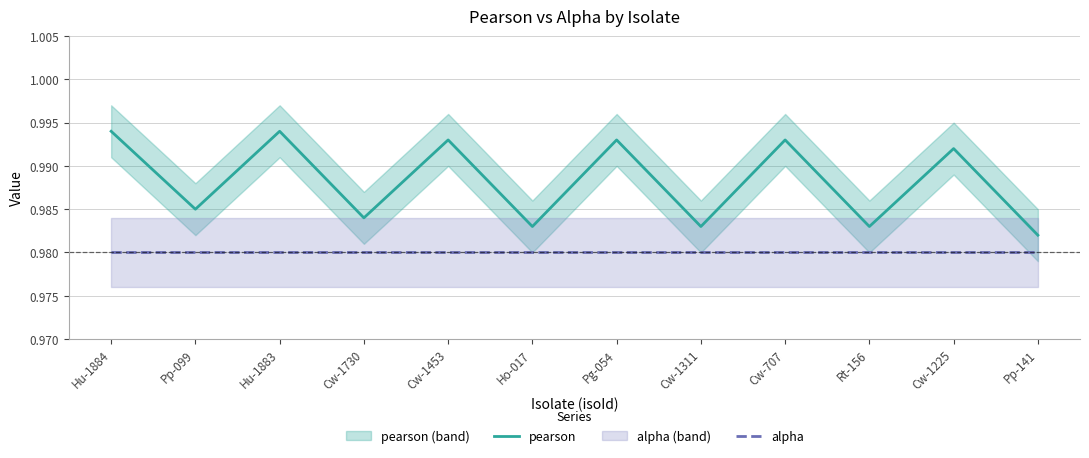

In pearson, how many points are lower than both neighbors (excluding endpoints)?

5